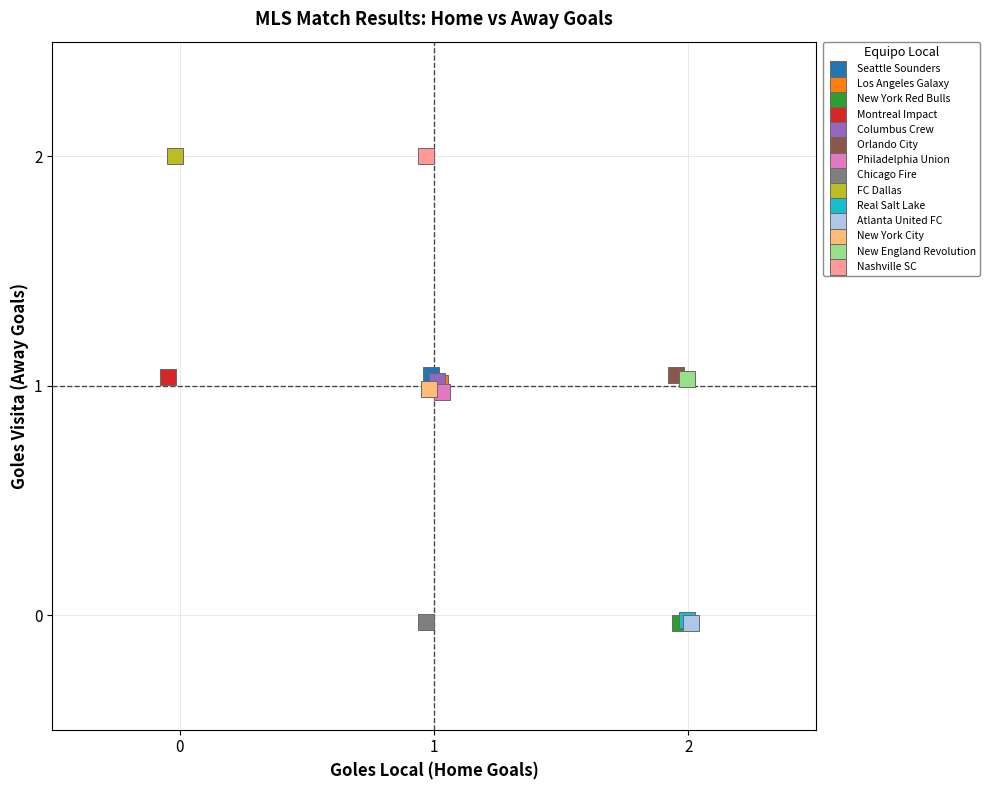

What are all the series names shown in the legend?

Seattle Sounders, Los Angeles Galaxy, New York Red Bulls, Montreal Impact, Columbus Crew, Orlando City, Philadelphia Union, Chicago Fire, FC Dallas, Real Salt Lake, Atlanta United FC, New York City, New England Revolution, Nashville SC